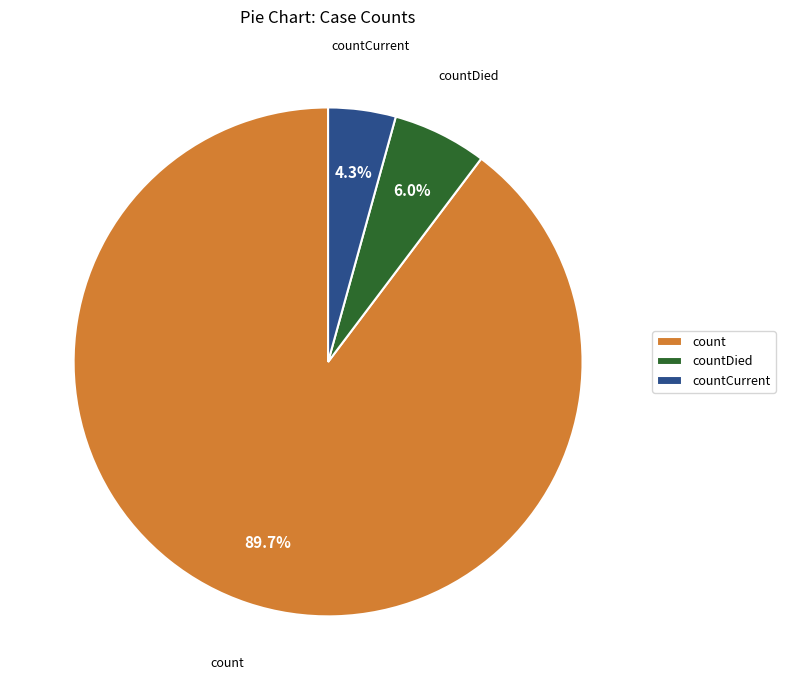

To the nearest percent, what is the average slice percentage?

33%